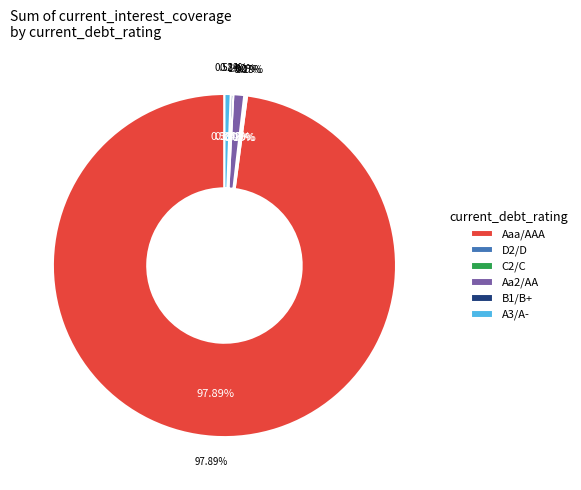

To the nearest percent, what is the average slice percentage?

17%